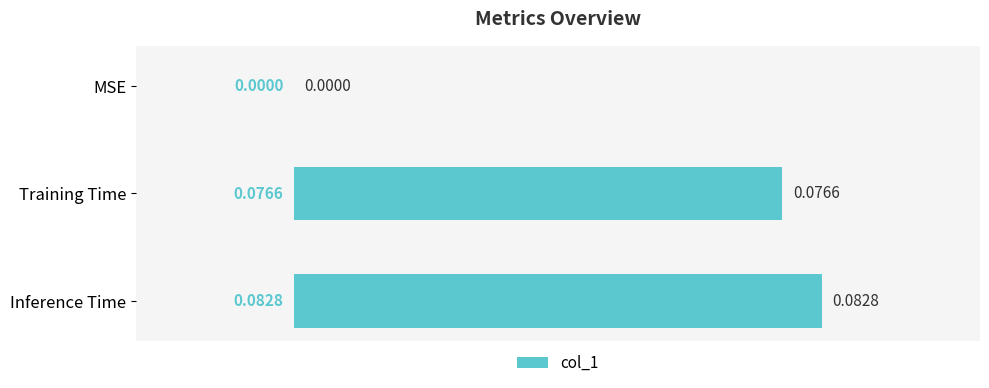

Where is the data nearest to the value 0?

MSE